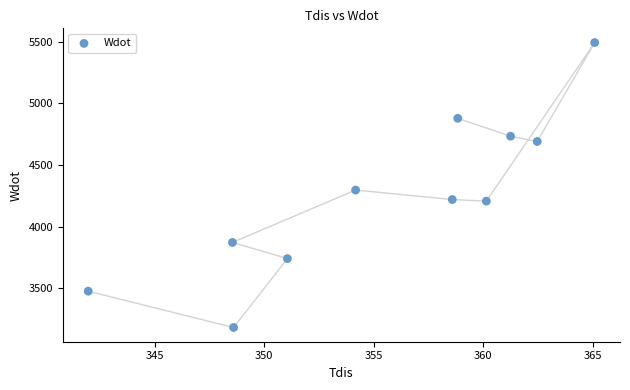

What is the average Y value?

4253.2